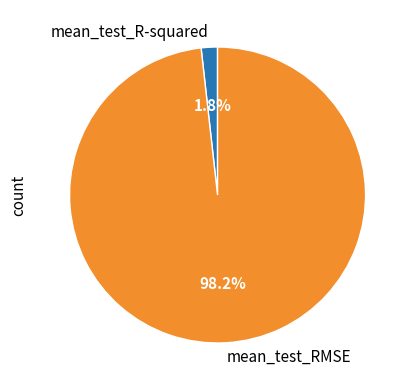

What portion of the pie excludes mean_test_RMSE?

1.8%